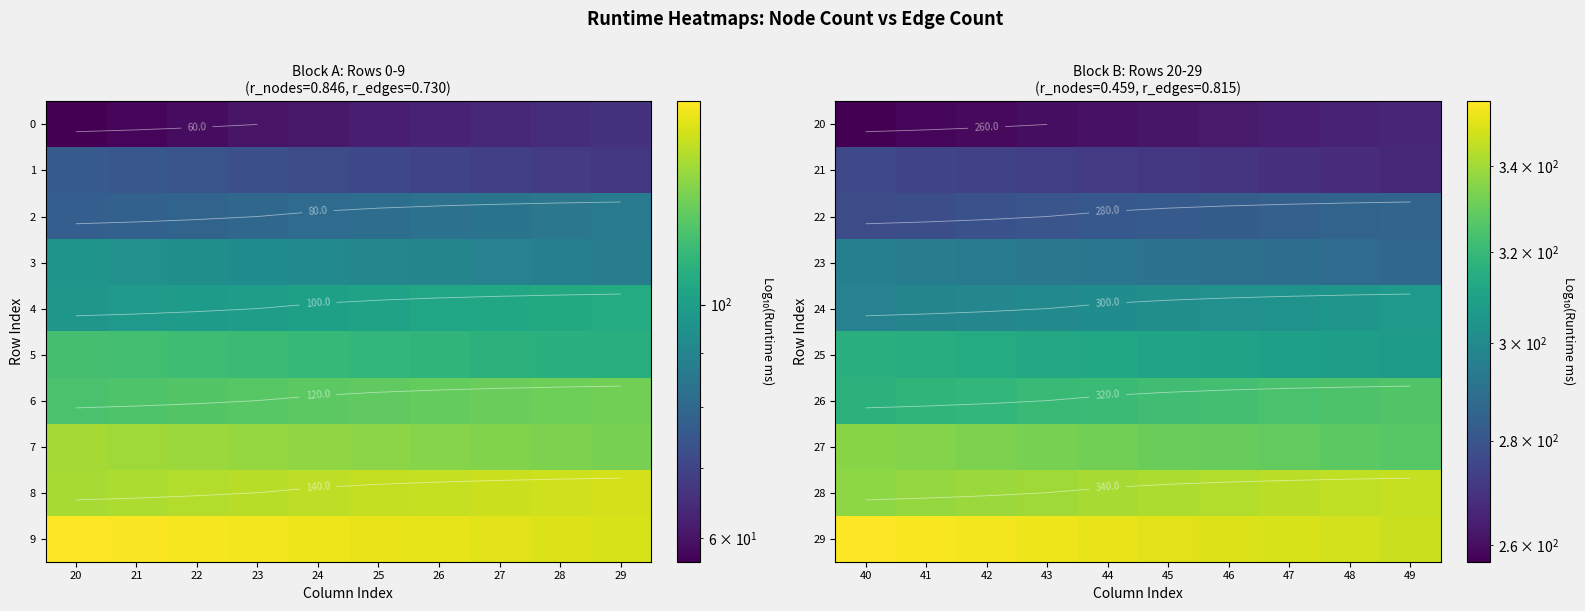

Which has a higher value, 42 or 46?

46